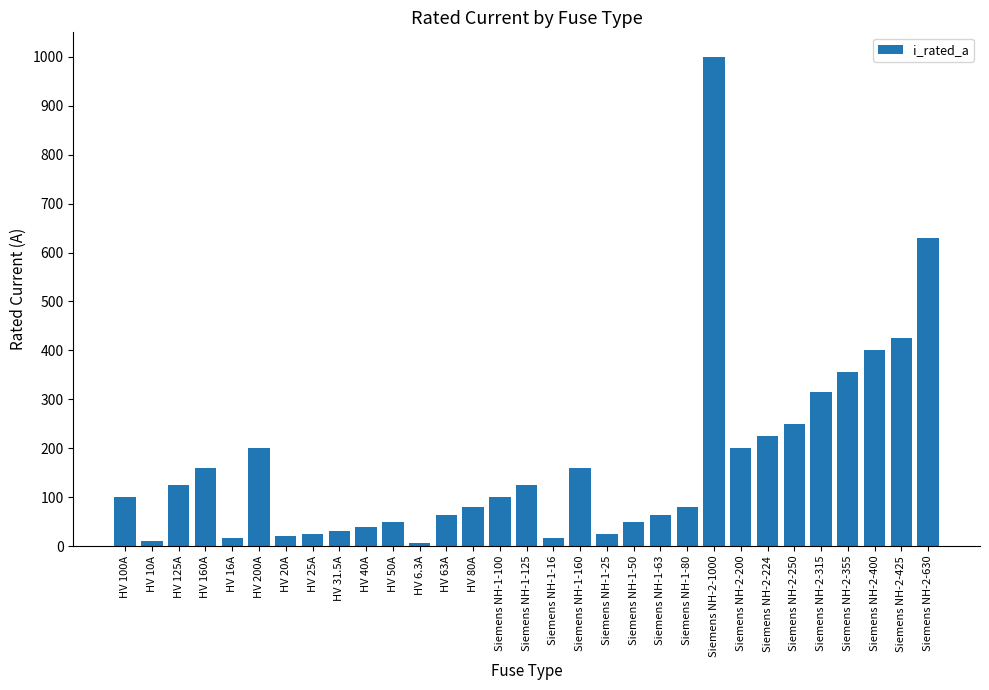

The value at Siemens NH-2-250 is 250.0. True or false?

True